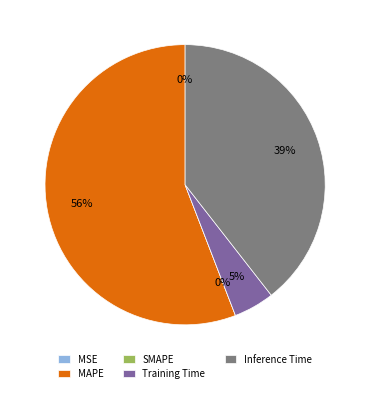

Which slice is the smallest?

SMAPE